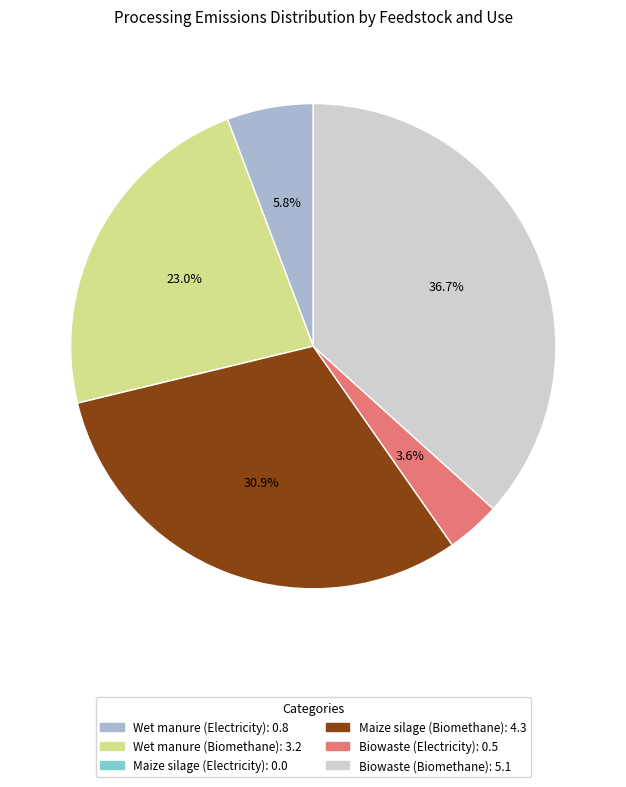

To the nearest percent, what is the difference between the Biowaste (Biomethane) and Biowaste (Electricity) slice percentages?

33%